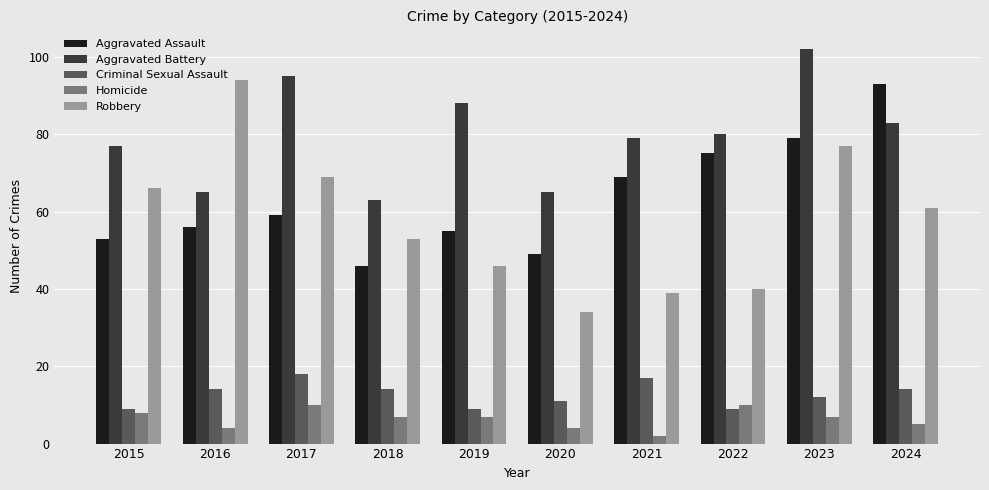

What is the spread (max minus min) of values at 2020?

61